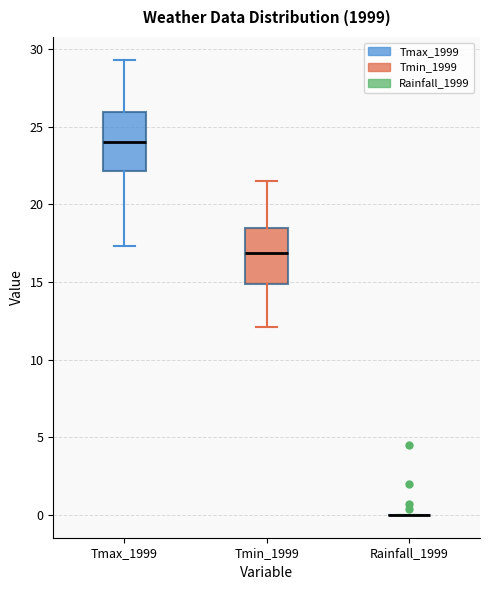

Reading left to right, transcribe this box plot: for each box, give where its median line is, the range the box spans, and where its two whiskers end, as read against the y-axis. The values are not printed on the chart, so give them approximately, as read against the axis.

Tmax_1999: median 24.0, box 22.0 to 26.0, whiskers 17.5 to 29.5
Tmin_1999: median 17.0, box 15.0 to 18.5, whiskers 12.0 to 21.5
Rainfall_1999: box collapsed to a line at 0.0, whiskers 0.0 to 0.0